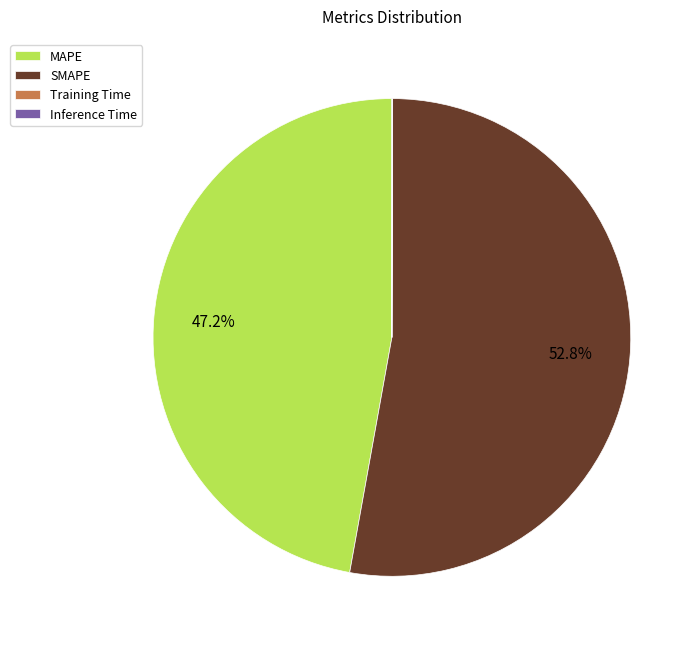

Which category has the biggest portion of the pie?

SMAPE